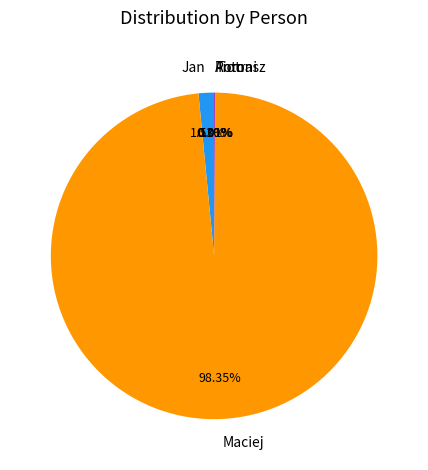

Does Maciej represent more than half of the total?

Yes